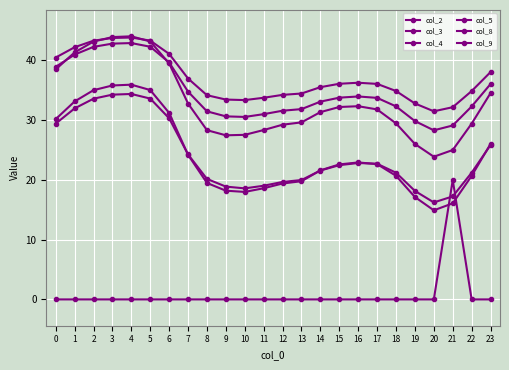

Which has a higher value, 7 or 10?

7